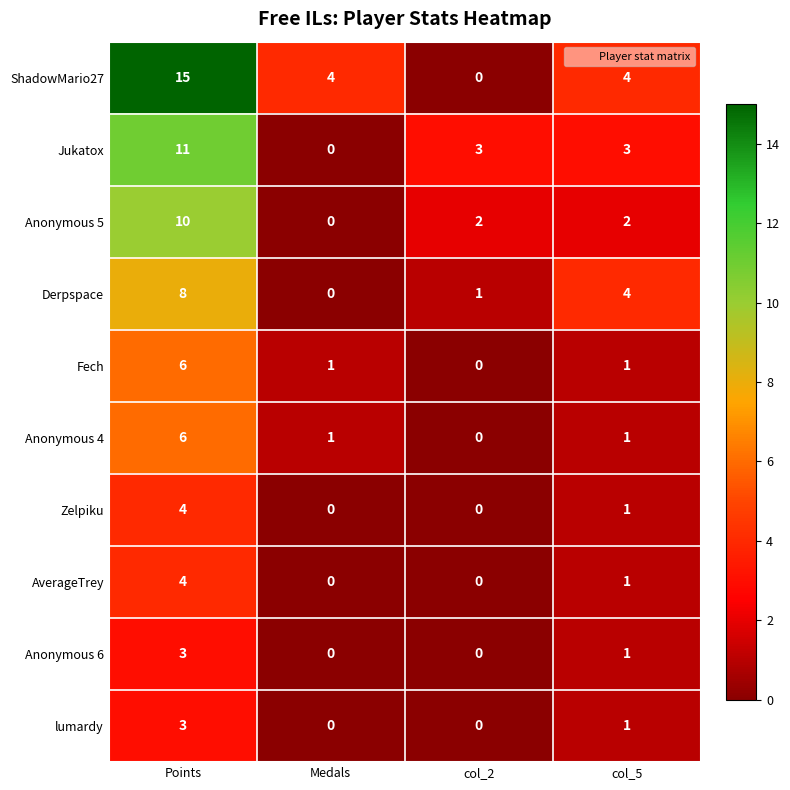

What is the maximum value for lumardy?

3